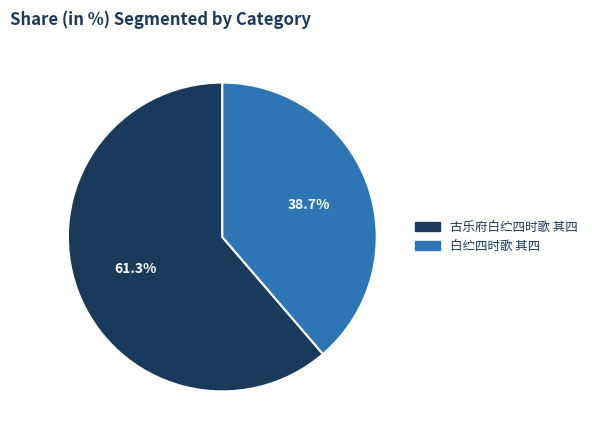

Do 古乐府白纻四时歌 其四 and 白纻四时歌 其四 together represent more than half of the pie?

Yes